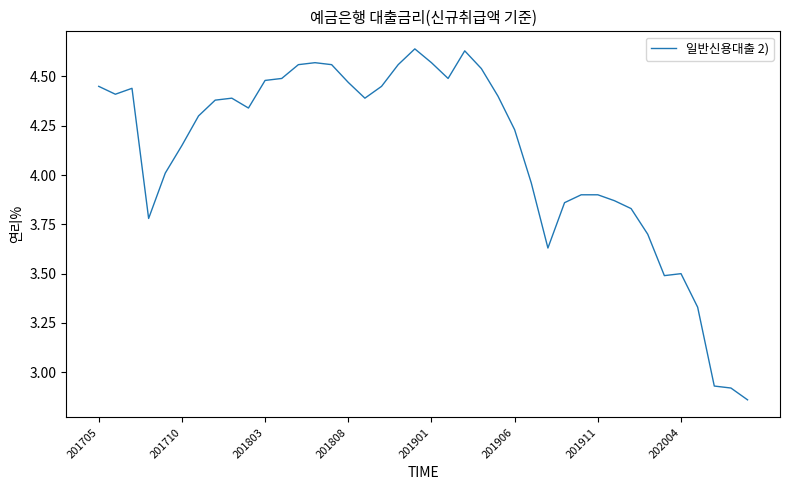

What is the sum of all values?

164.4